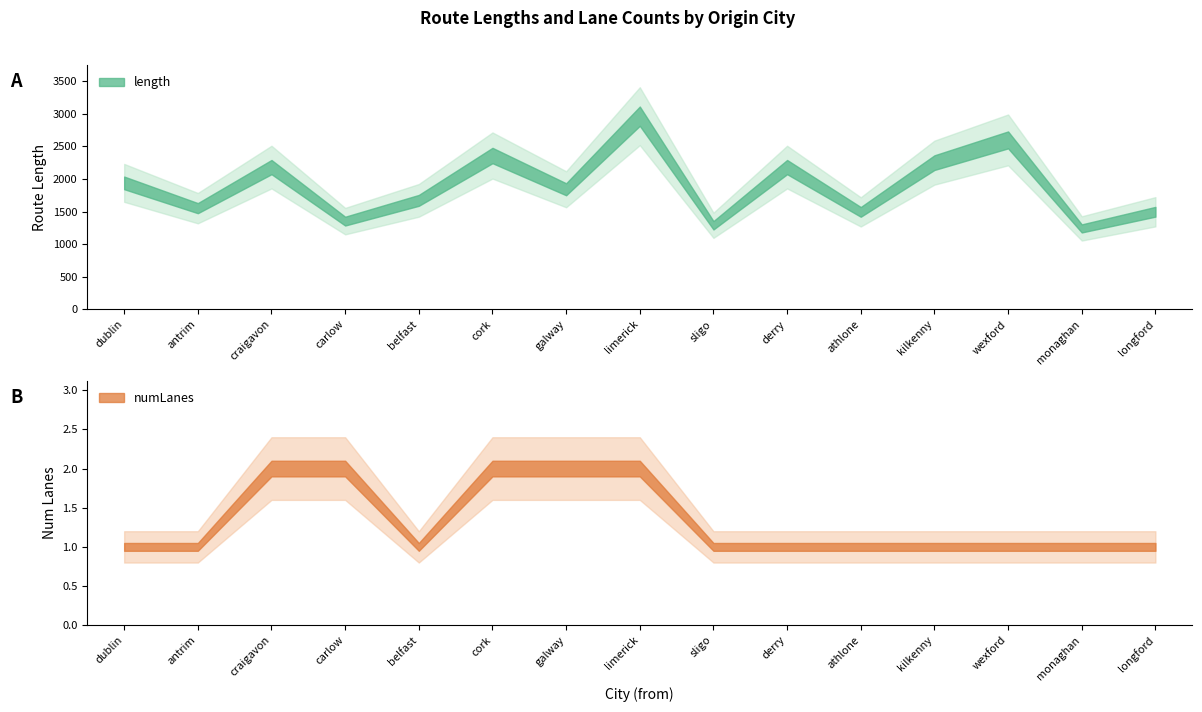

What is the difference between the highest and lowest values at monaghan?

1241.0